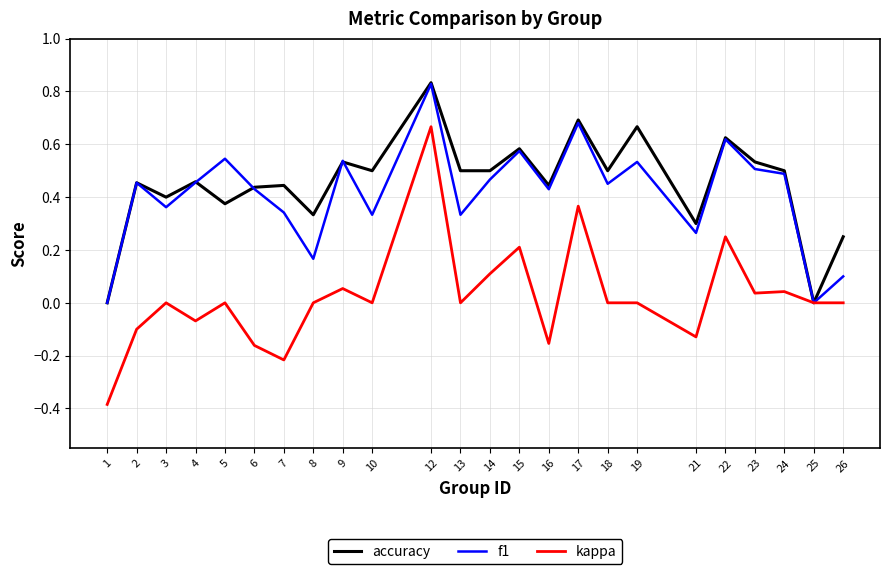

How many interior local peaks does the accuracy series have?

9